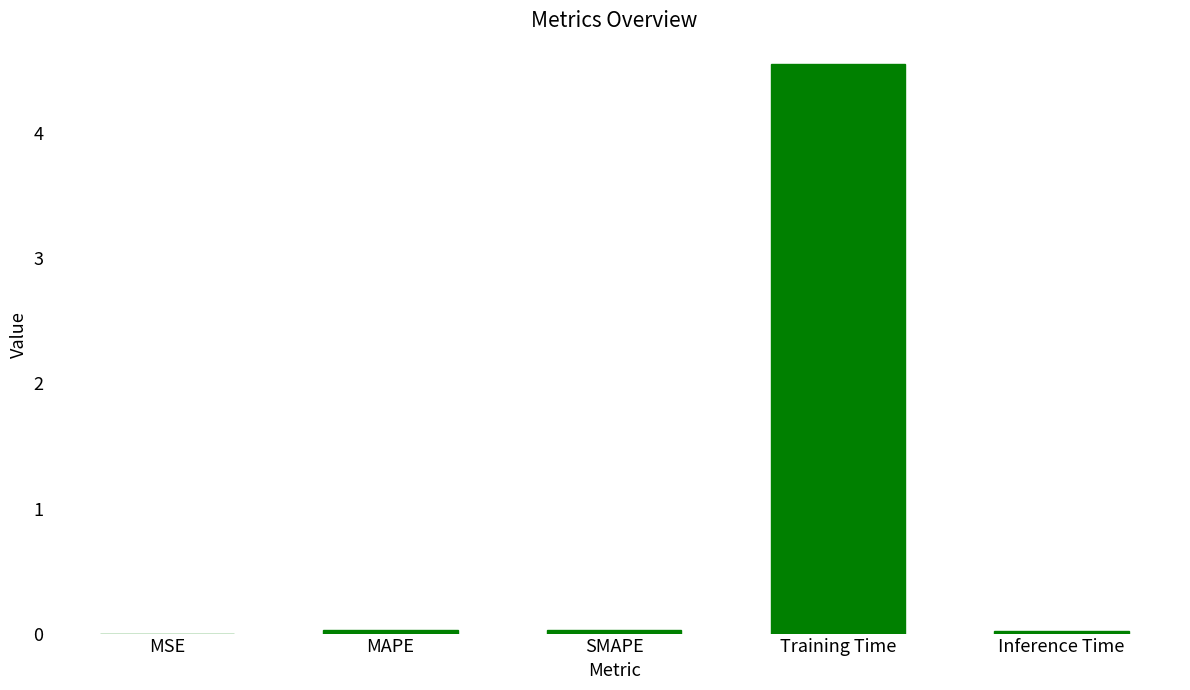

What is the sum of all values?

4.6